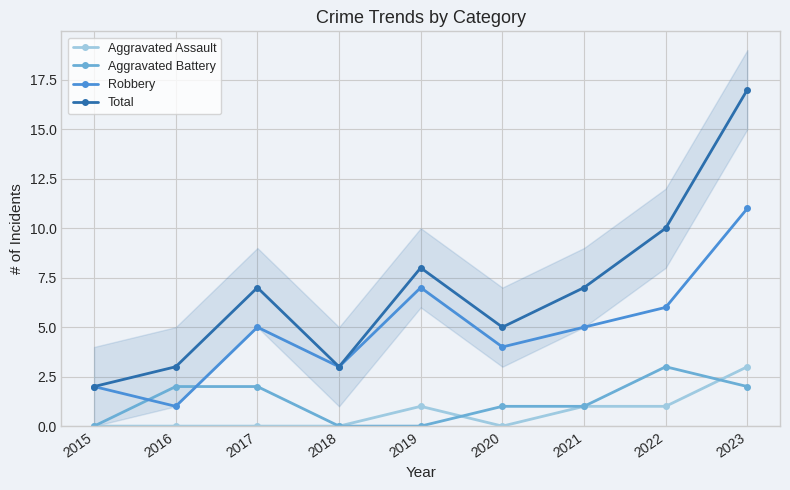

At which category is the sum across all series the highest?

2023